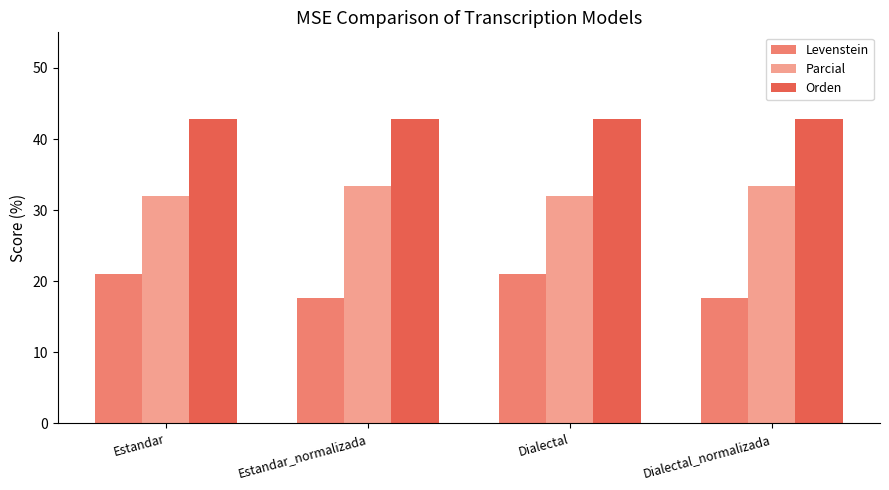

What is the approximate value of Levenstein at Estandar_normalizada?

17.6